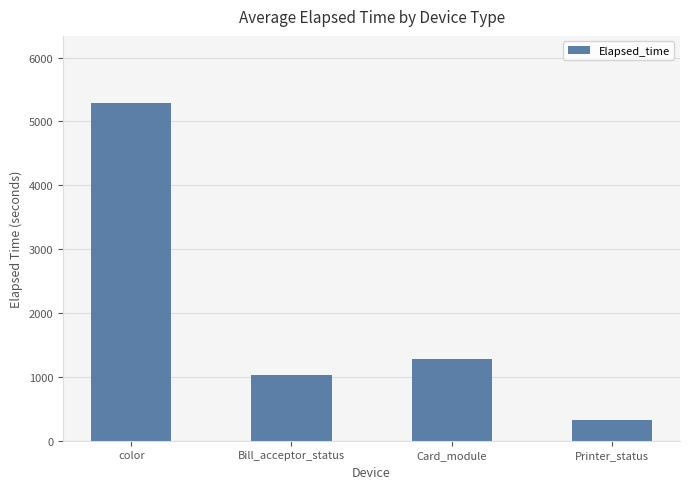

Reading right to left, list all the values displayed in this chart.

331.0	1281.8	1023.7	5283.3